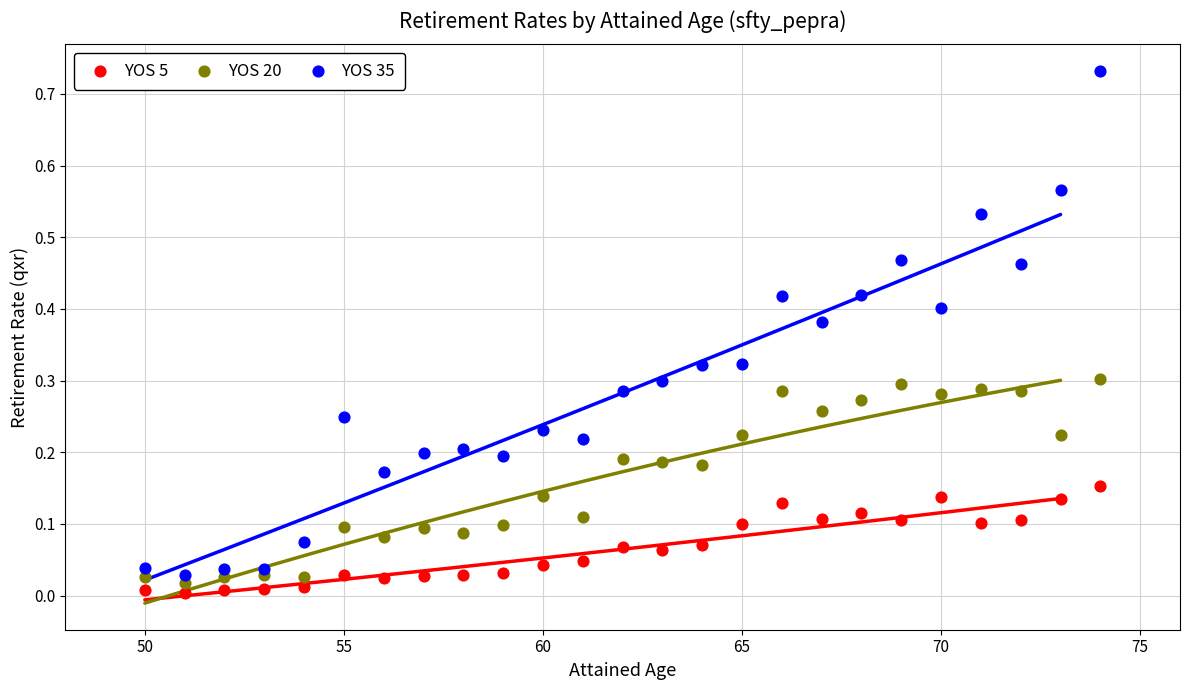

Across all data points, what is the range of X values (max minus min)?

24.0